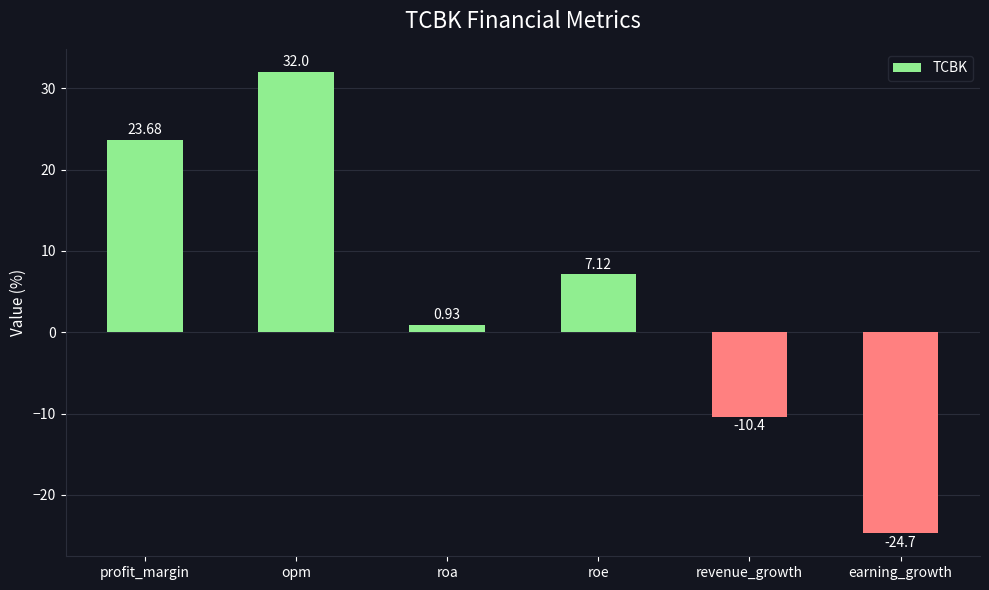

How many data points are less than 7?

3